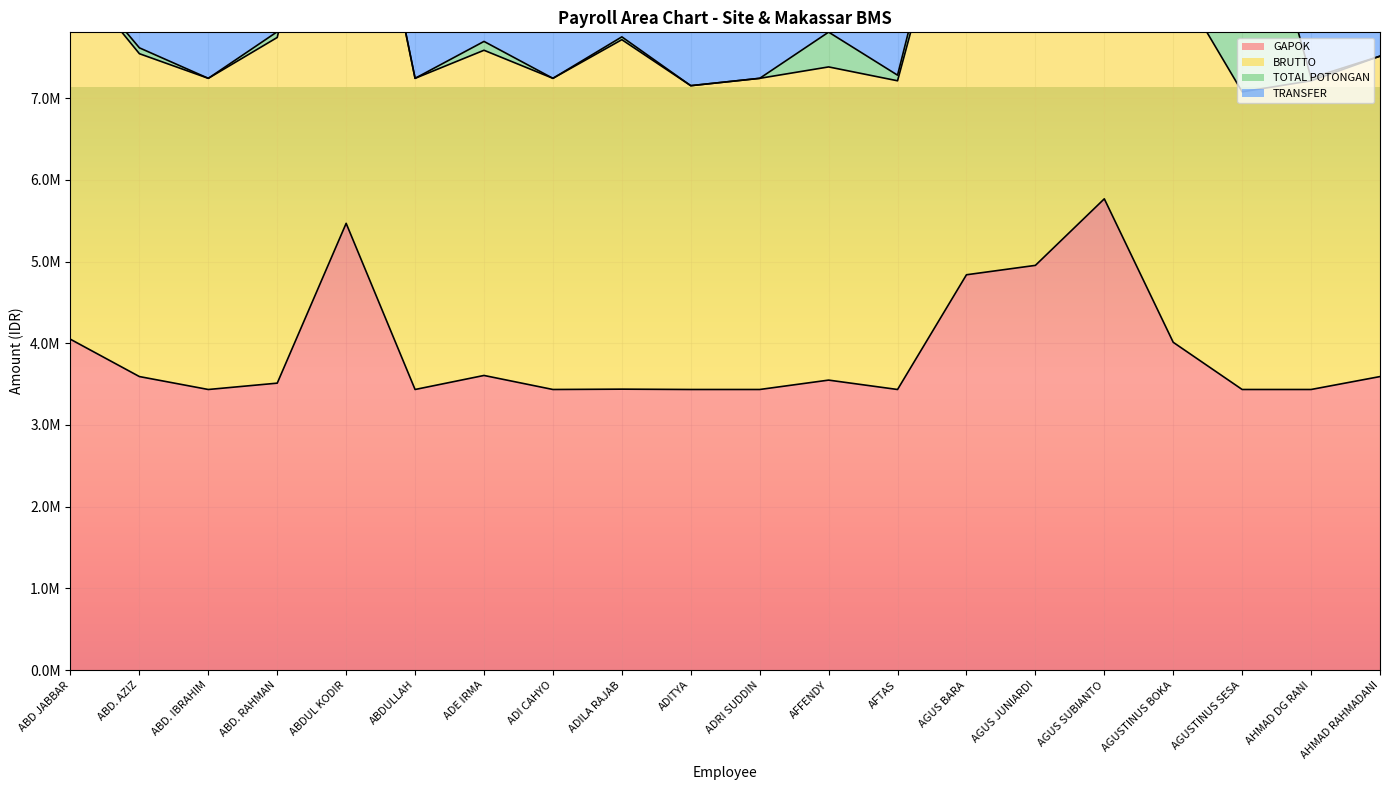

What is the maximum value shown in the chart?

19345266